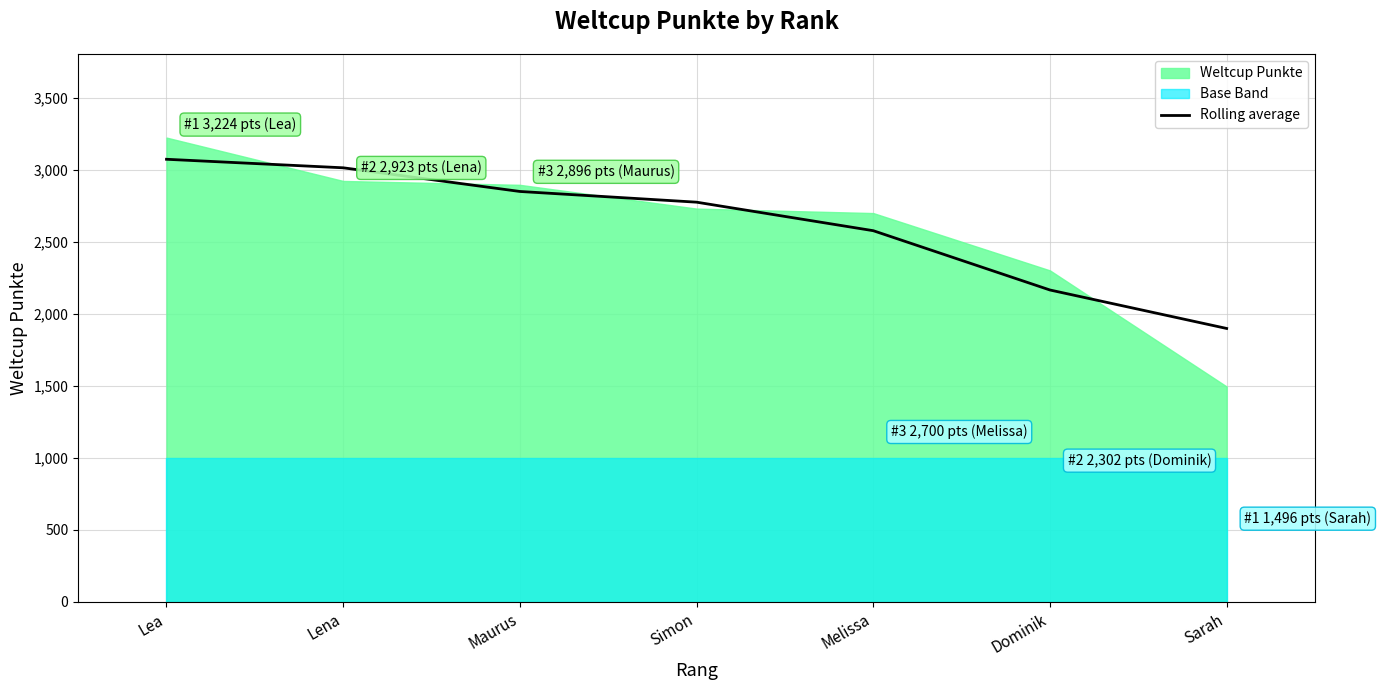

The value of Rolling average at Sarah is 1899.0. True or false?

True